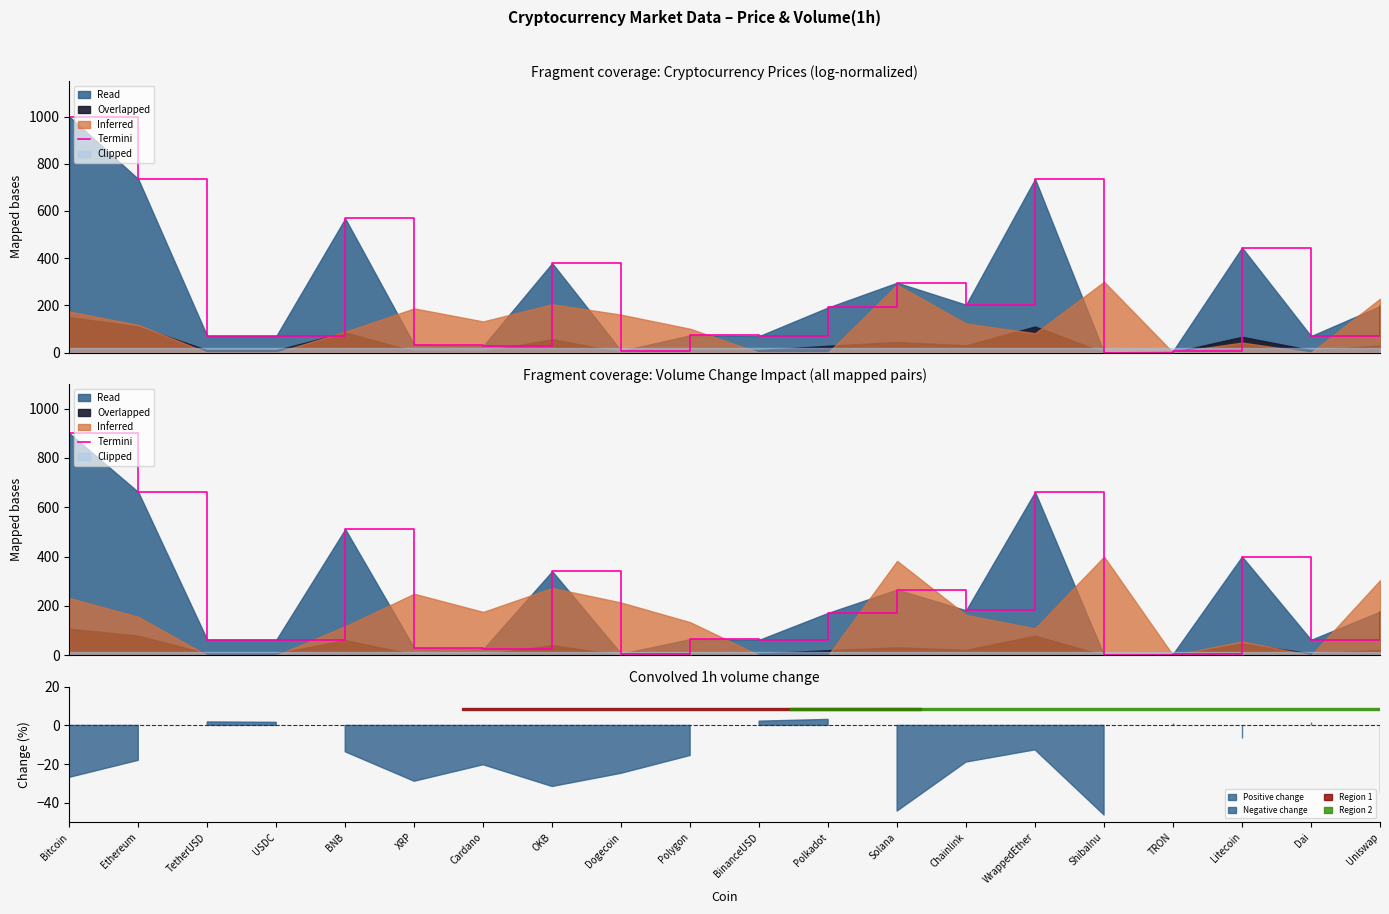

What position from the left is Chainlink?

14